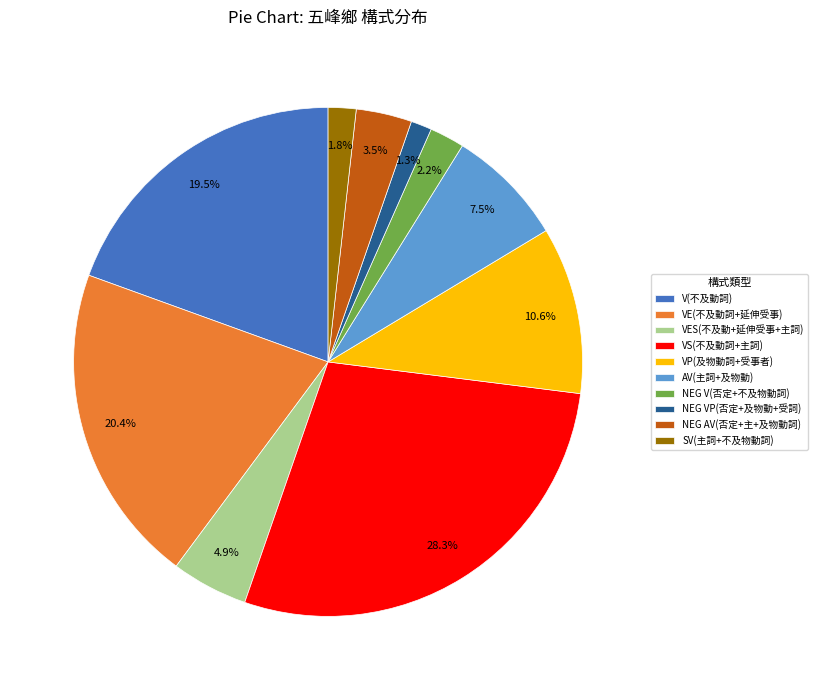

Count the number of slices in the pie.

10